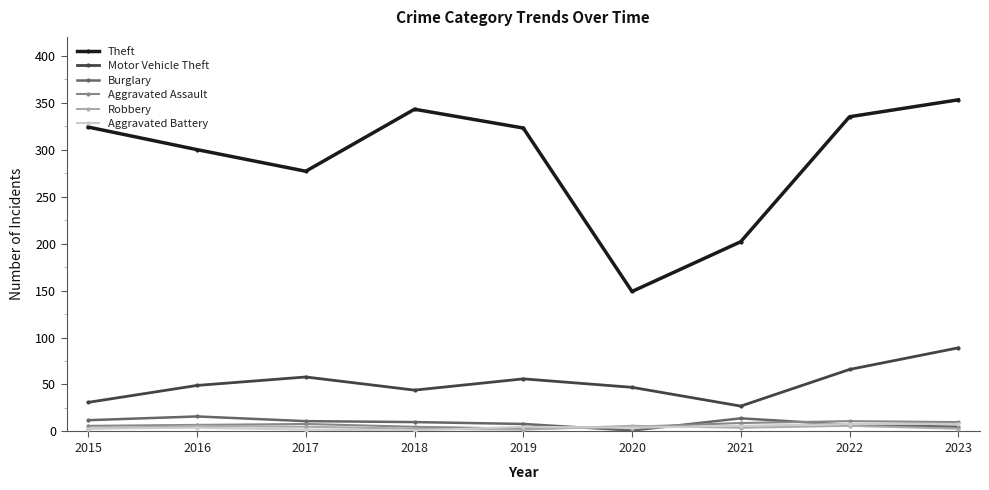

In Motor Vehicle Theft, how many points are higher than both neighbors (excluding endpoints)?

2